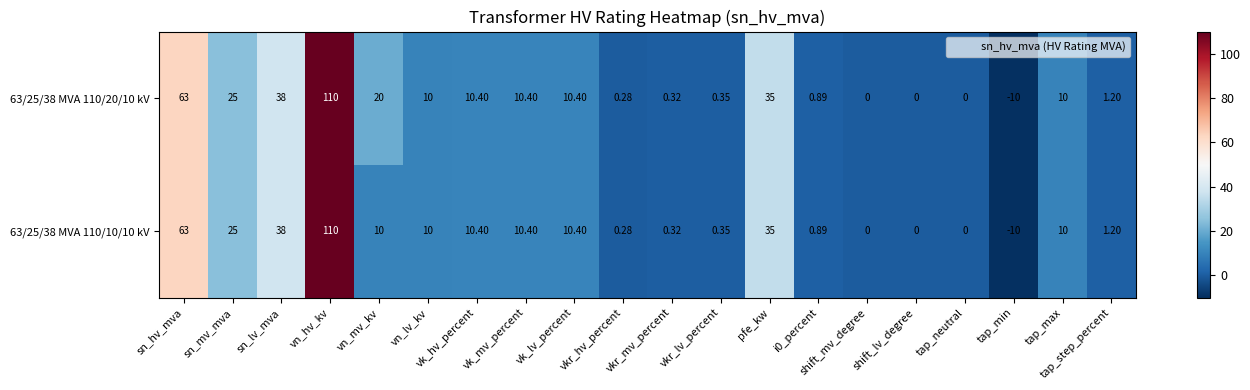

Which label corresponds to the smallest value in the chart?

tap_min